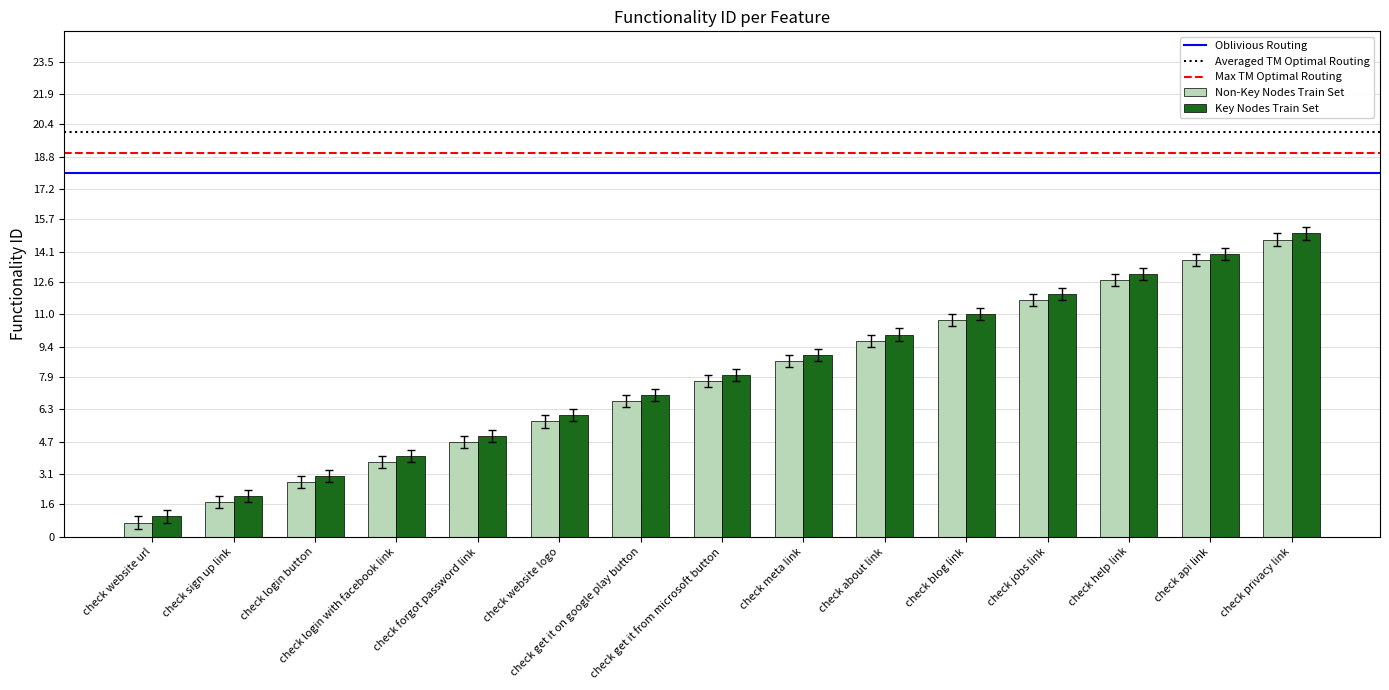

What is the sum of all Non-Key Nodes Train Set values?

115.5